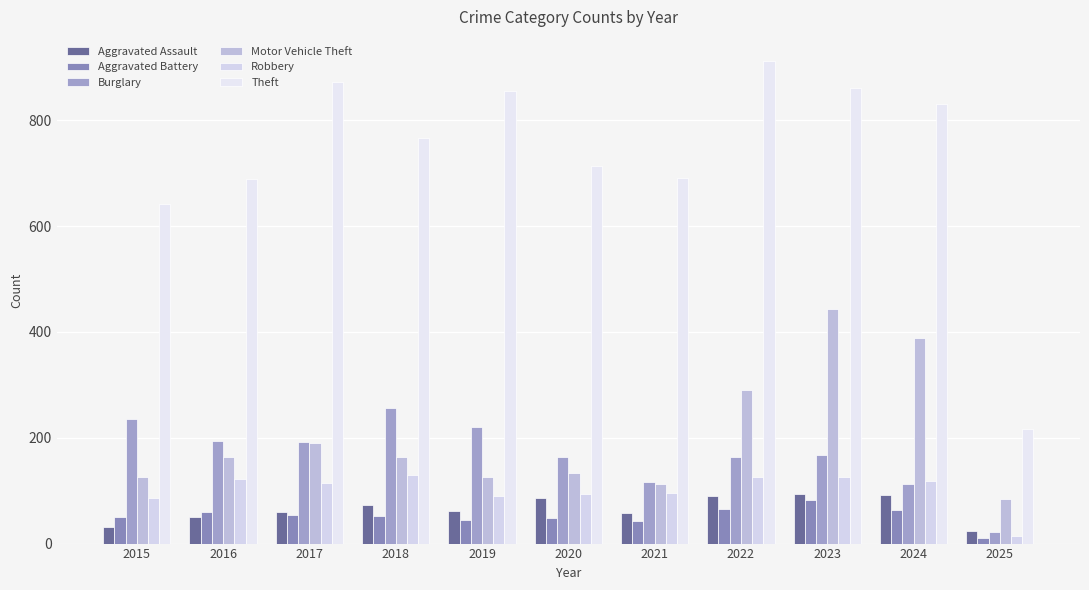

What is the value of the Robbery bar at the 3rd from the left?

115